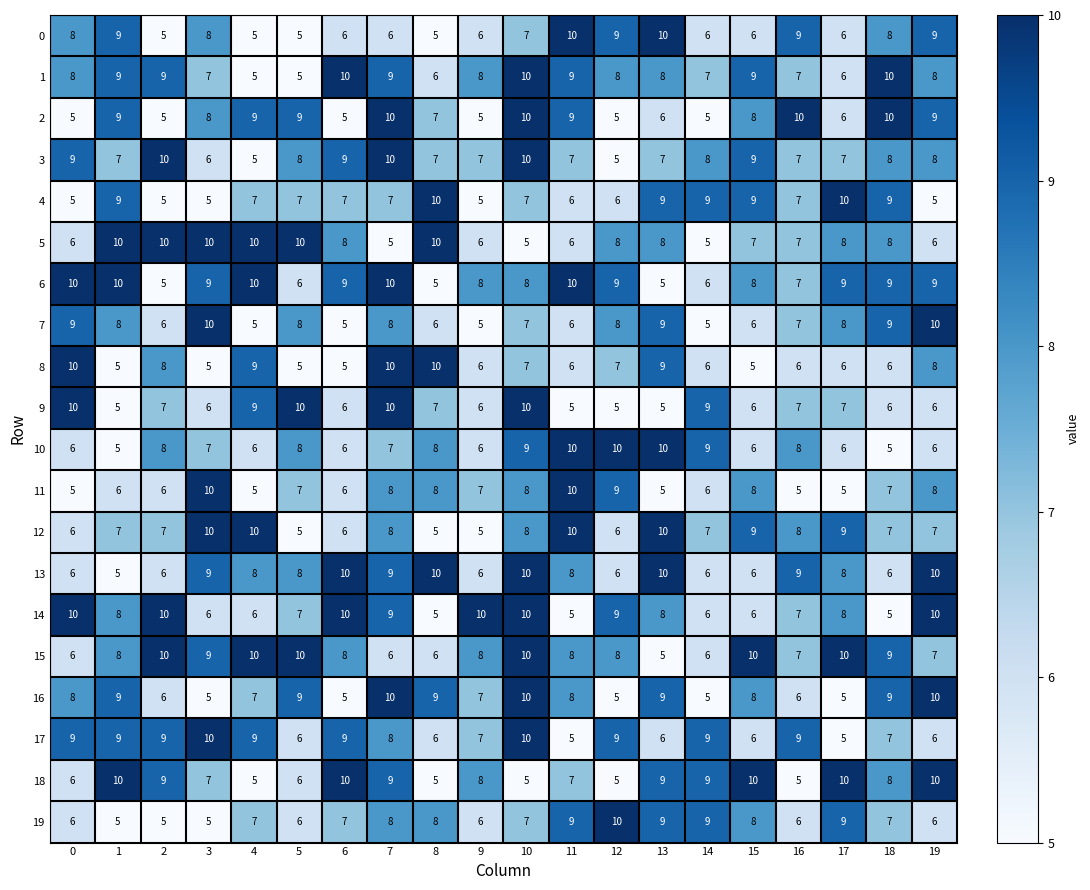

What is the spread (max minus min) of values at 16?

5